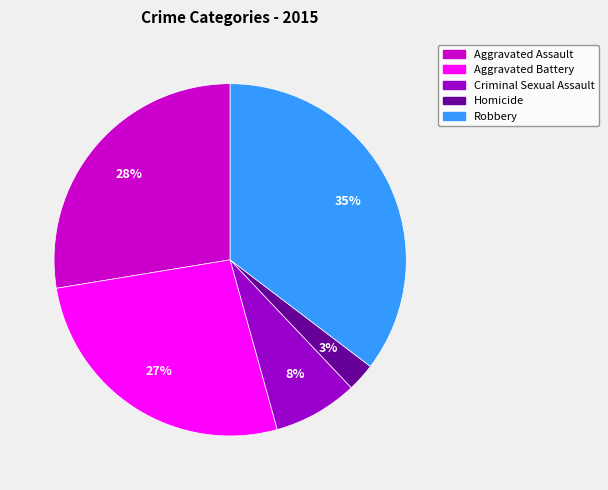

To the nearest percent, what portion does Aggravated Battery represent?

27%